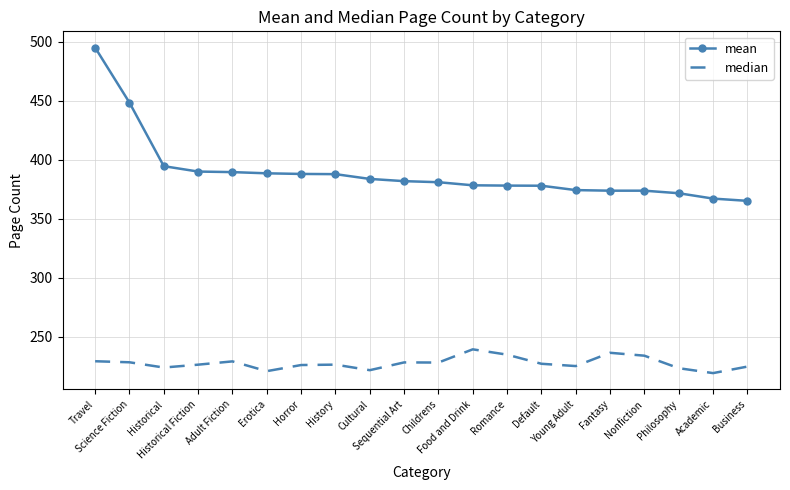

What position from the left is Horror?

7